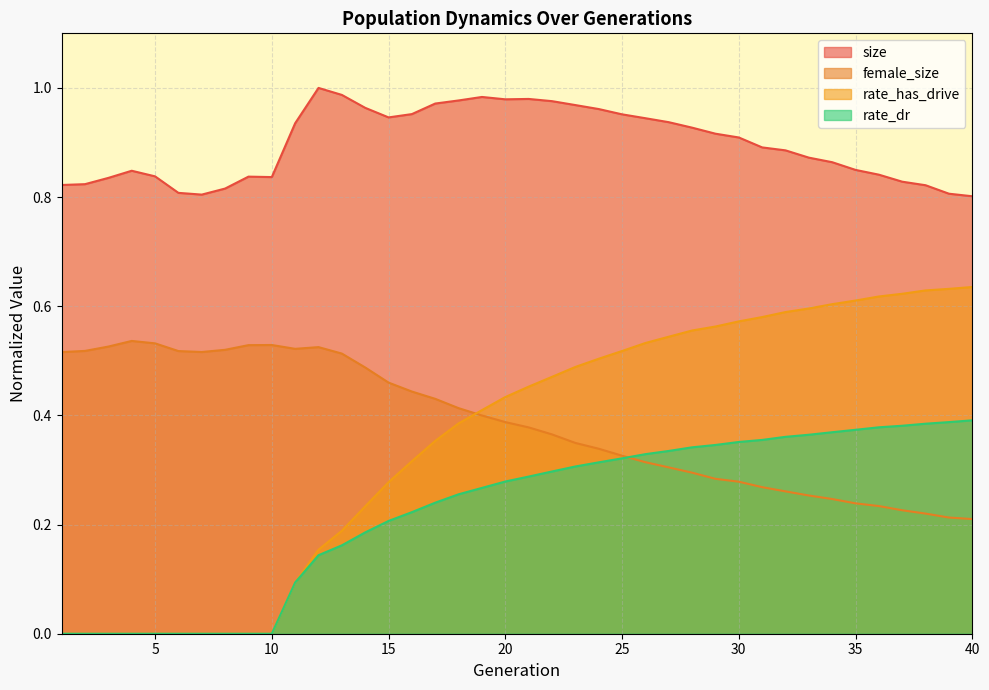

At 2, list the series in order from smallest to largest.

rate_dr, rate_has_drive, female_size, size